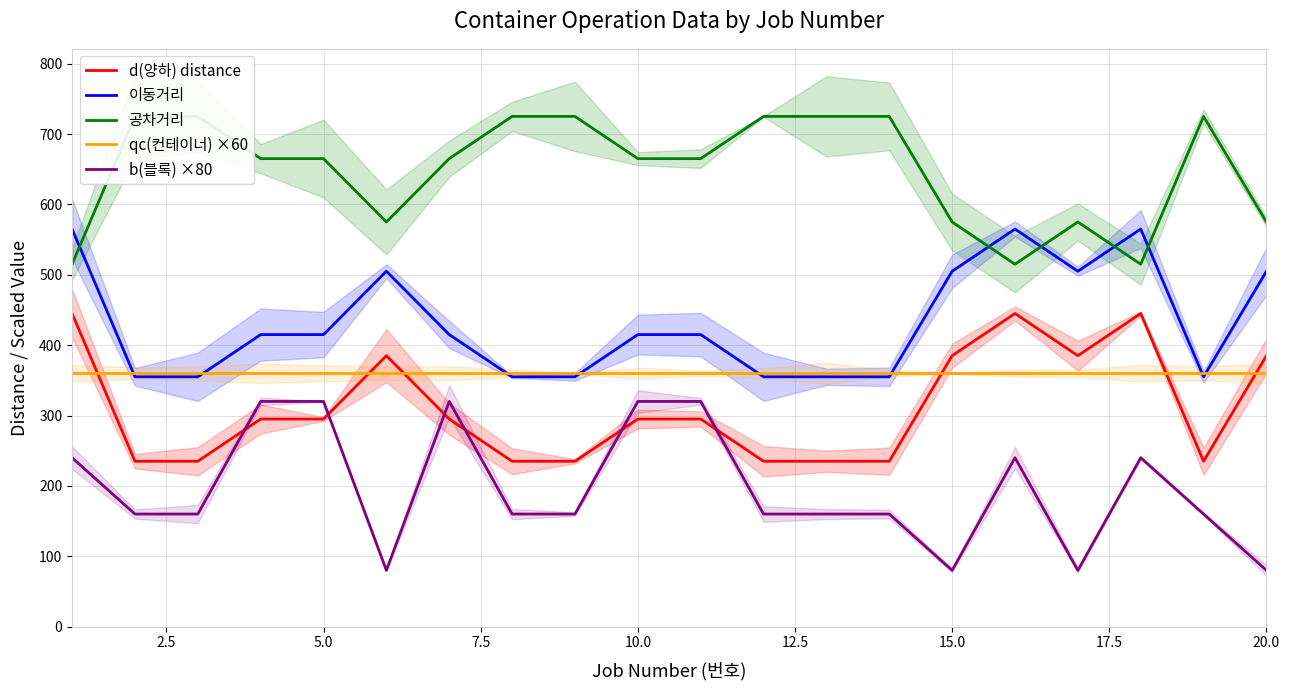

Read the 이동거리 value at 10.0.

415